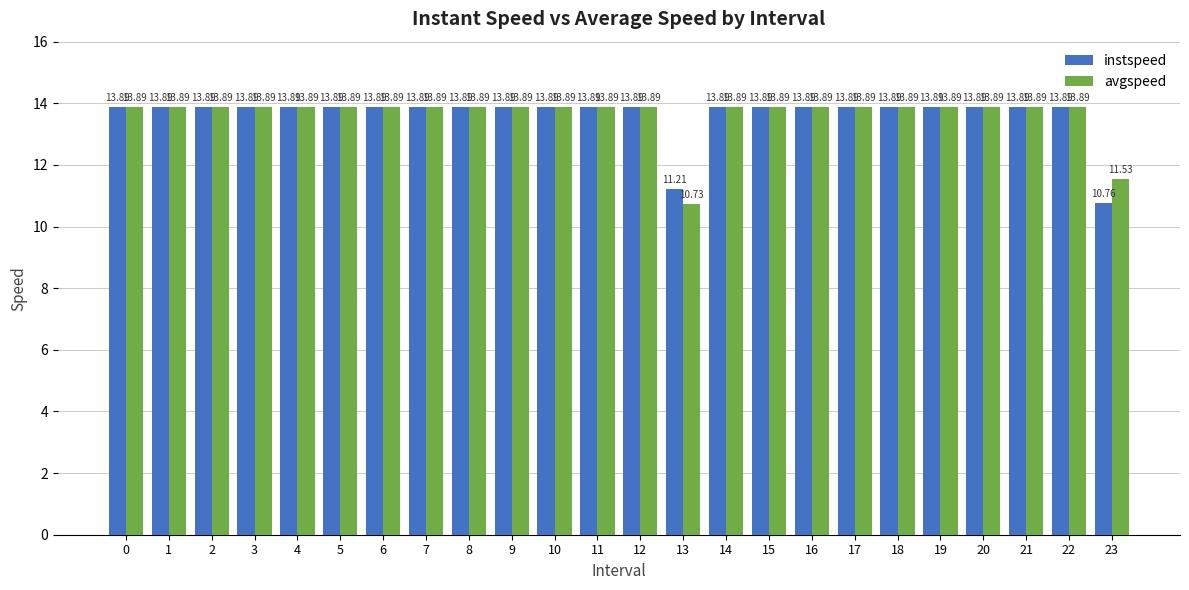

What is the difference between the second highest and second lowest values in the instspeed series?

2.7